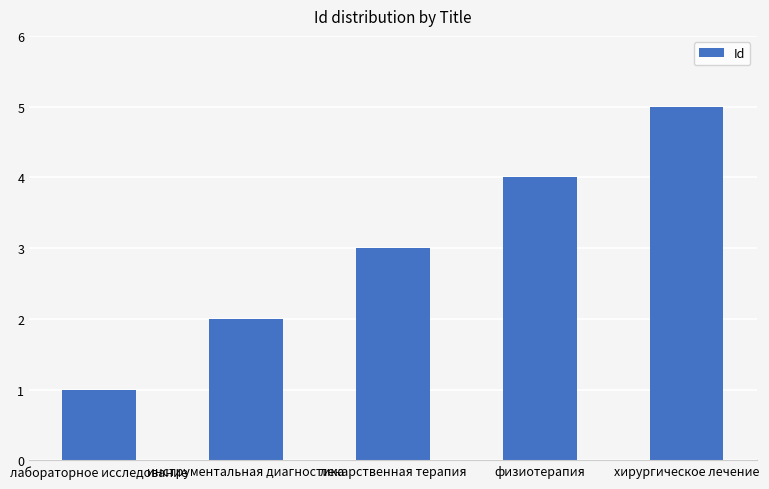

Is it true that the value at инструментальная диагностика is 2?

True